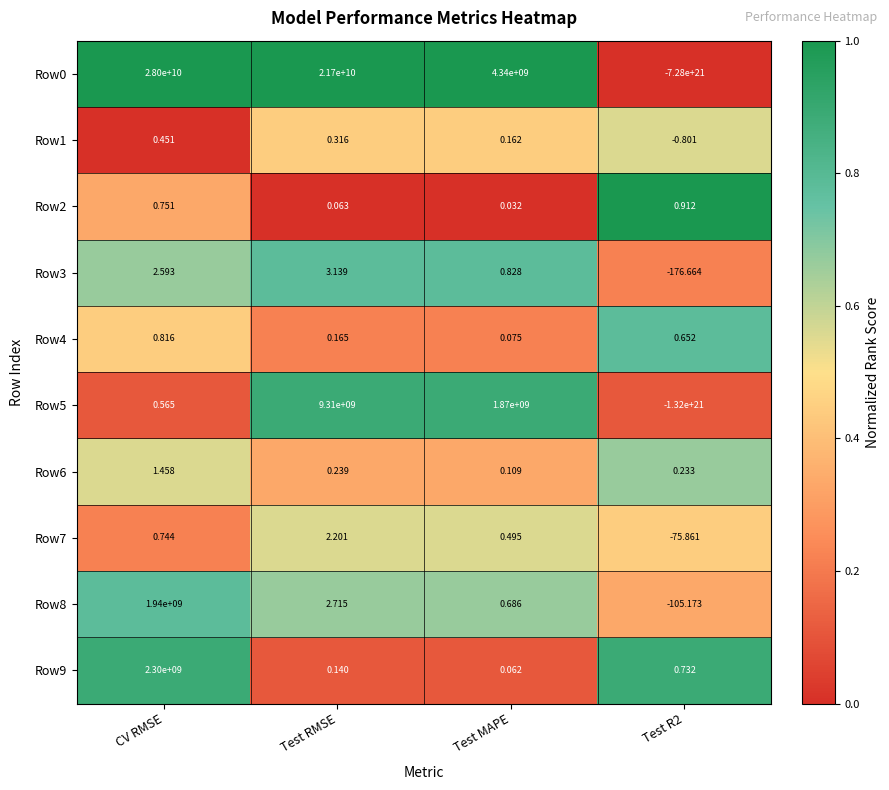

At which label is Row3 closest to -86?

Test MAPE